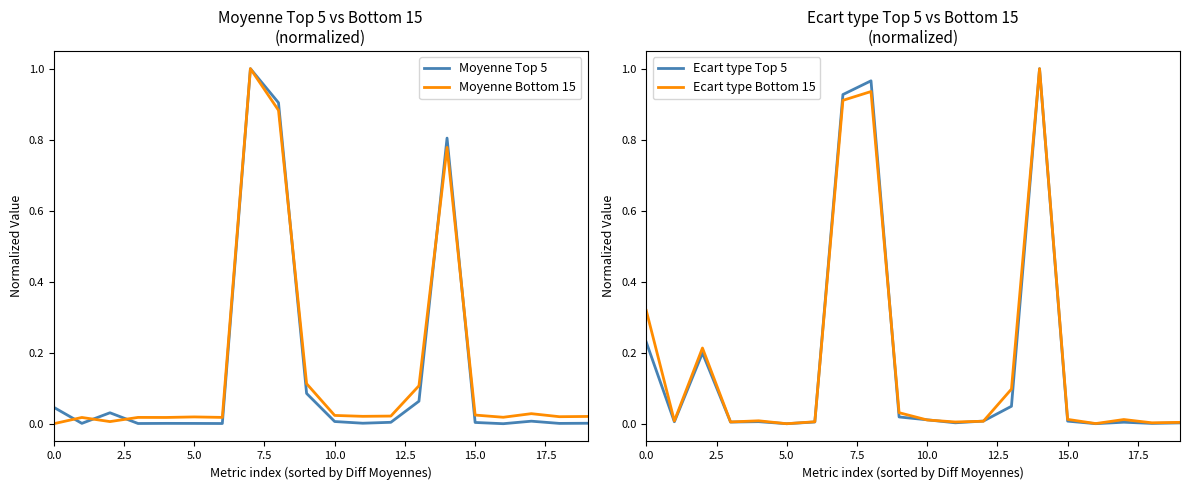

What is the maximum value for Moyenne Top 5?

1.0